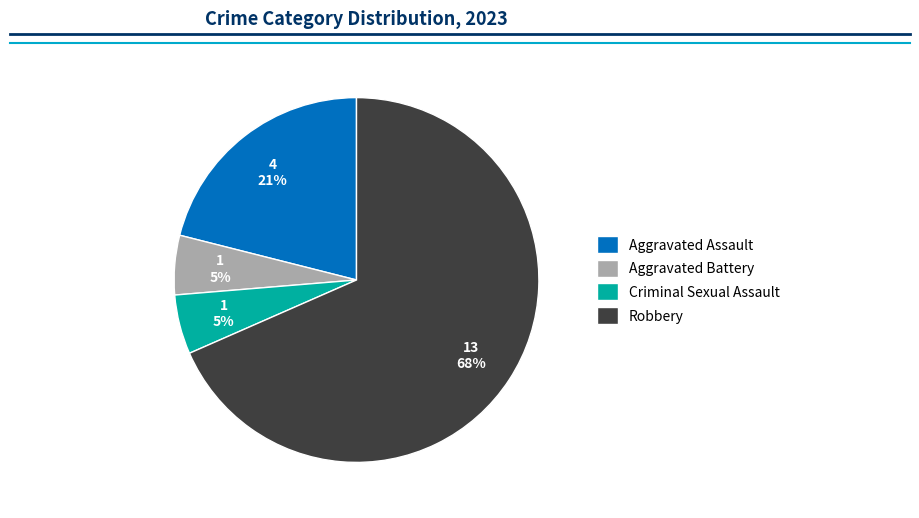

The Robbery slice represents 68% of the pie. True or false?

True